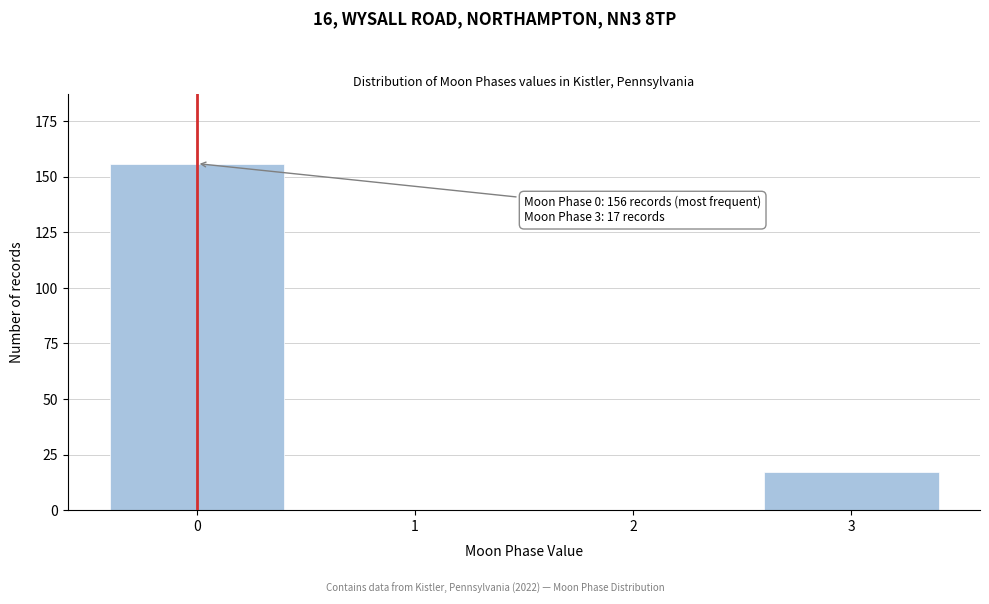

Reading left to right, what are all the values shown in this chart?

0=156	1=0	2=0	3=17